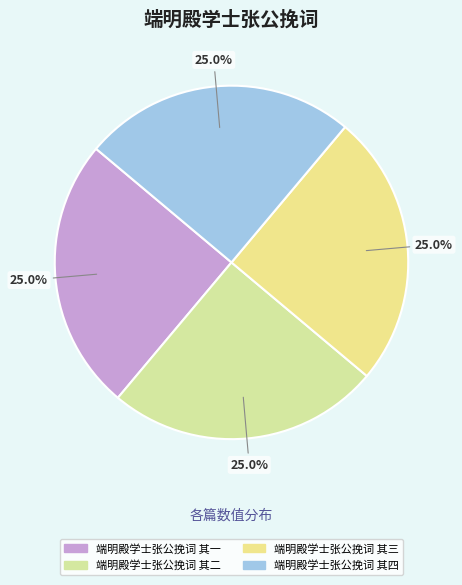

How many segments does this pie chart have?

4